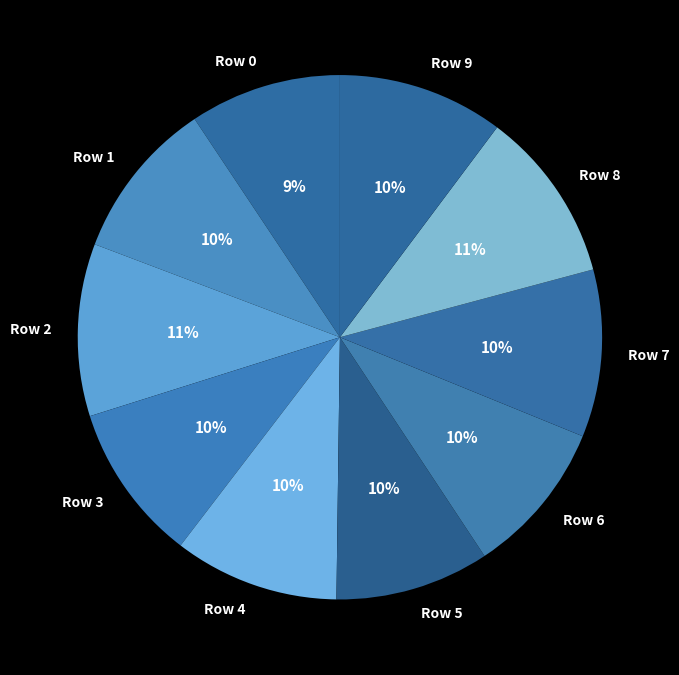

To the nearest percent, what is the combined percentage of Row 7 and Row 6?

20%